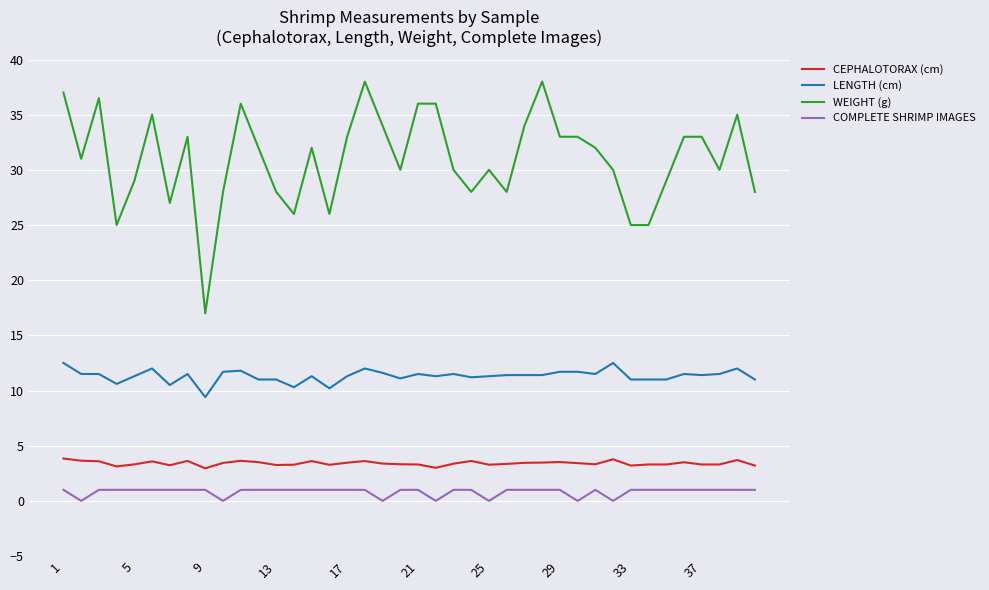

Which series has the largest total across all categories?

WEIGHT (g)